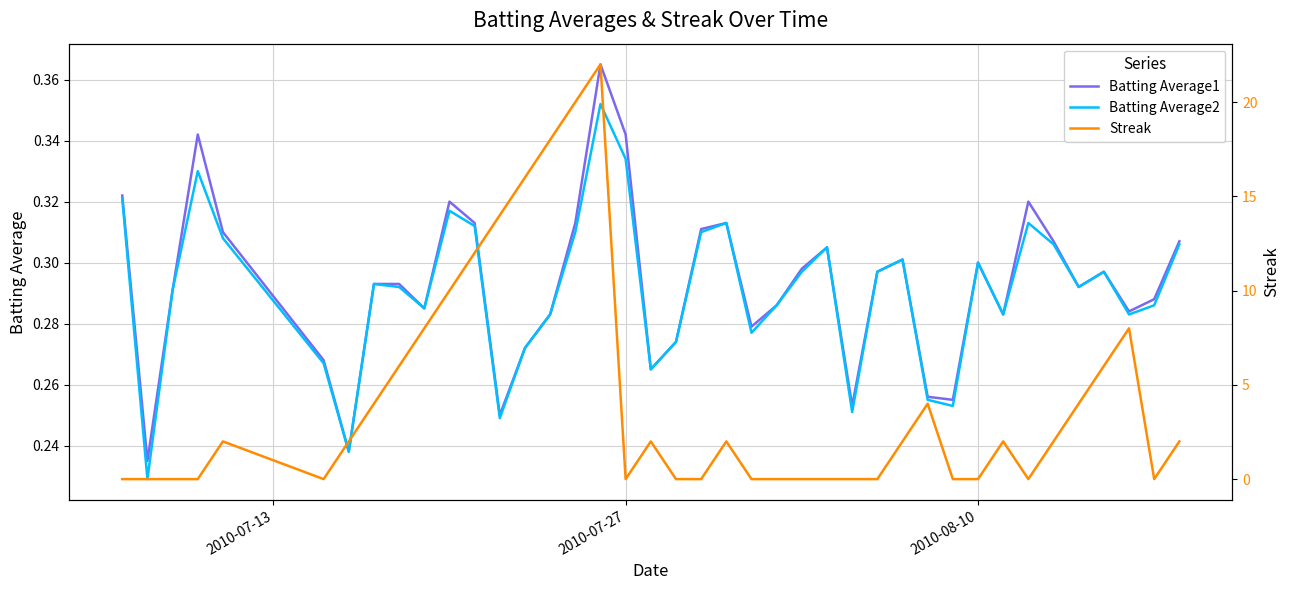

Reading left to right, transcribe all the data shown in this chart.

Batting Average1: 0.3	0.2	0.3	0.3	0.3	0.3	0.2	0.3	0.3	0.3	0.3	0.3	0.2	0.3	0.3	0.3	0.4	0.3	0.3	0.3	0.3	0.3	0.3	0.3	0.3	0.3	0.3	0.3	0.3	0.3	0.3	0.3	0.3	0.3	0.3	0.3	0.3	0.3	0.3	0.3
Batting Average2: 0.3	0.2	0.3	0.3	0.3	0.3	0.2	0.3	0.3	0.3	0.3	0.3	0.2	0.3	0.3	0.3	0.4	0.3	0.3	0.3	0.3	0.3	0.3	0.3	0.3	0.3	0.3	0.3	0.3	0.3	0.3	0.3	0.3	0.3	0.3	0.3	0.3	0.3	0.3	0.3
Streak: 0.0	0.0	0.0	0.0	2.0	0.0	2.0	4.0	6.0	8.0	10.0	12.0	14.0	16.0	18.0	20.0	22.0	0.0	2.0	0.0	0.0	2.0	0.0	0.0	0.0	0.0	0.0	0.0	2.0	4.0	0.0	0.0	2.0	0.0	2.0	4.0	6.0	8.0	0.0	2.0